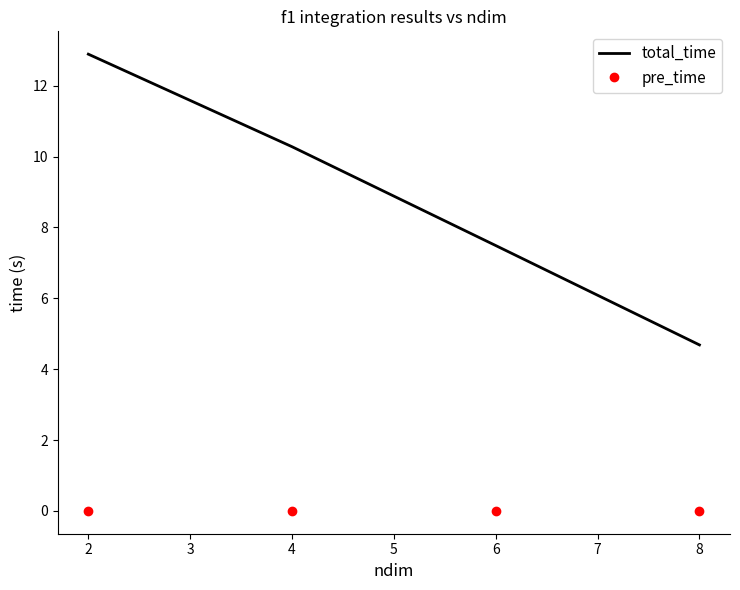

Which series has the widest spread of values?

total_time